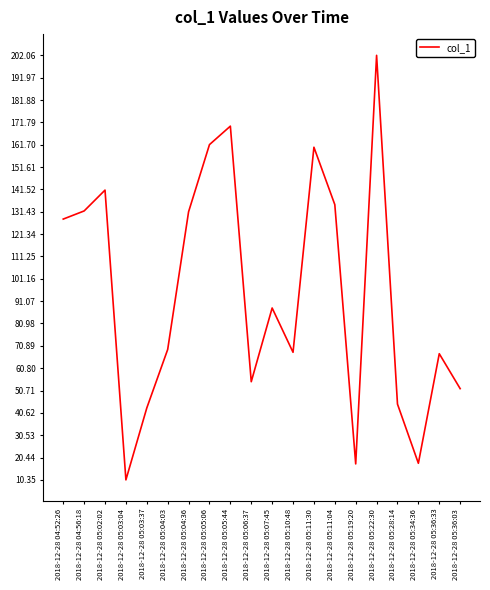

Read the value at 2018-12-28 04:52:26.

128.1